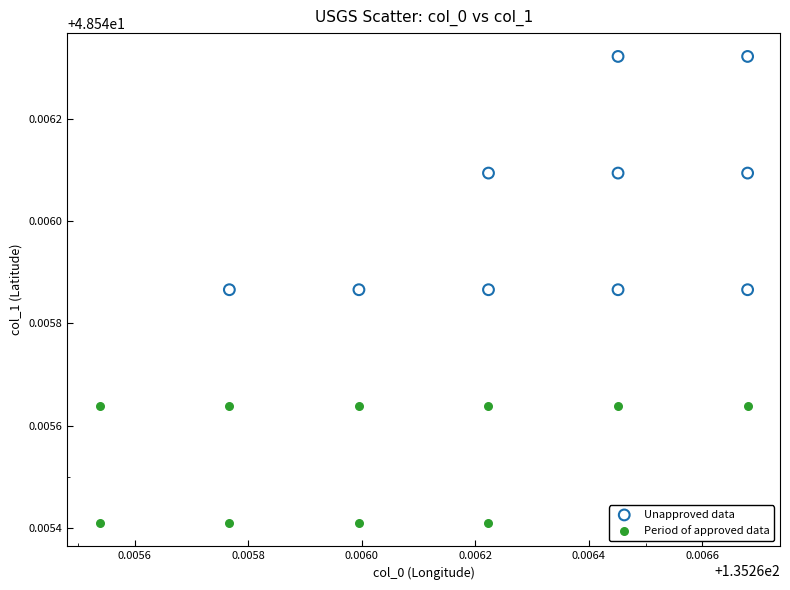

Which series contains the lowest Y value?

Period of approved data